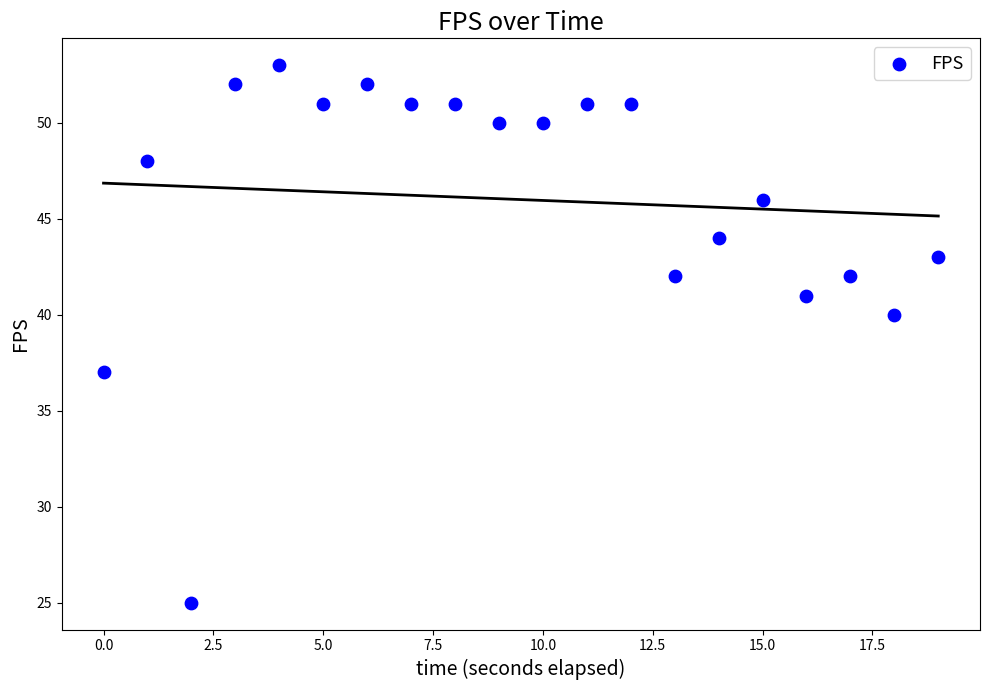

What Y value in the scatter plot is closest to 39?

40